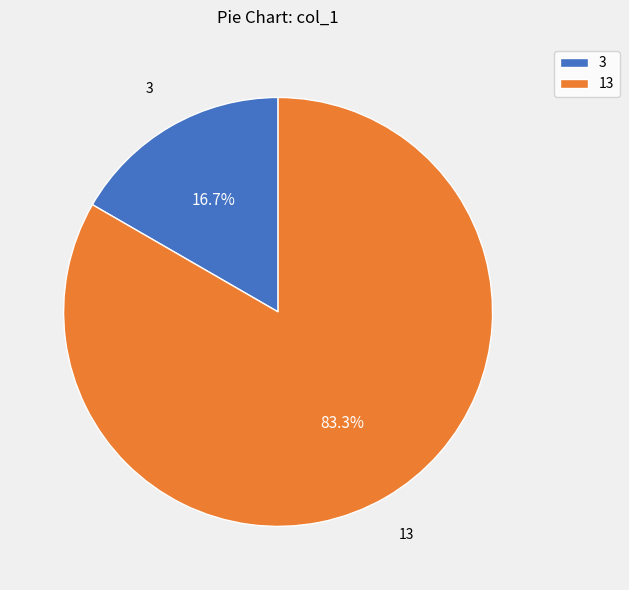

To the nearest percent, what is the difference between the largest and smallest slice percentages?

67%